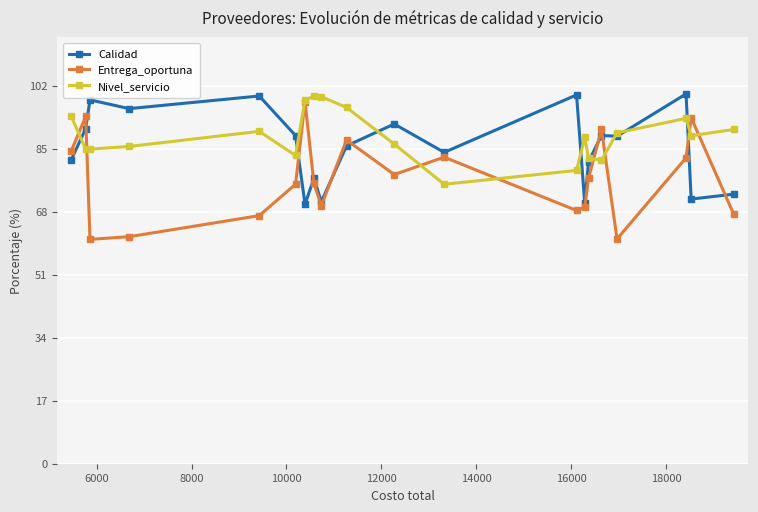

In Entrega_oportuna, how many points are higher than both neighbors (excluding endpoints)?

6